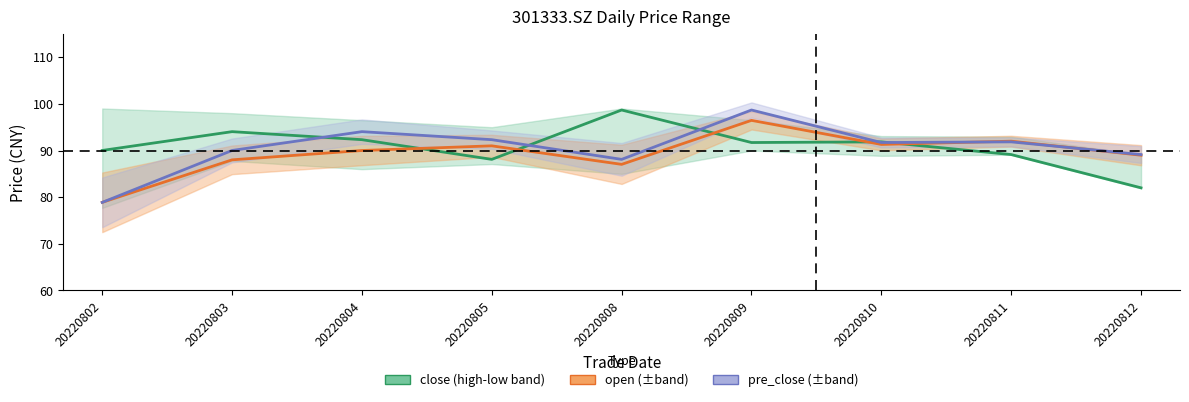

Reading left to right, extract all data points from this chart.

close: 90.0	94.0	92.3	88.1	98.7	91.7	91.8	89.1	82.0
open: 78.9	88.0	90.0	91.0	87.0	96.5	91.3	92.0	89.0
pre_close: 78.9	90.0	94.0	92.3	88.1	98.7	91.7	91.8	89.1